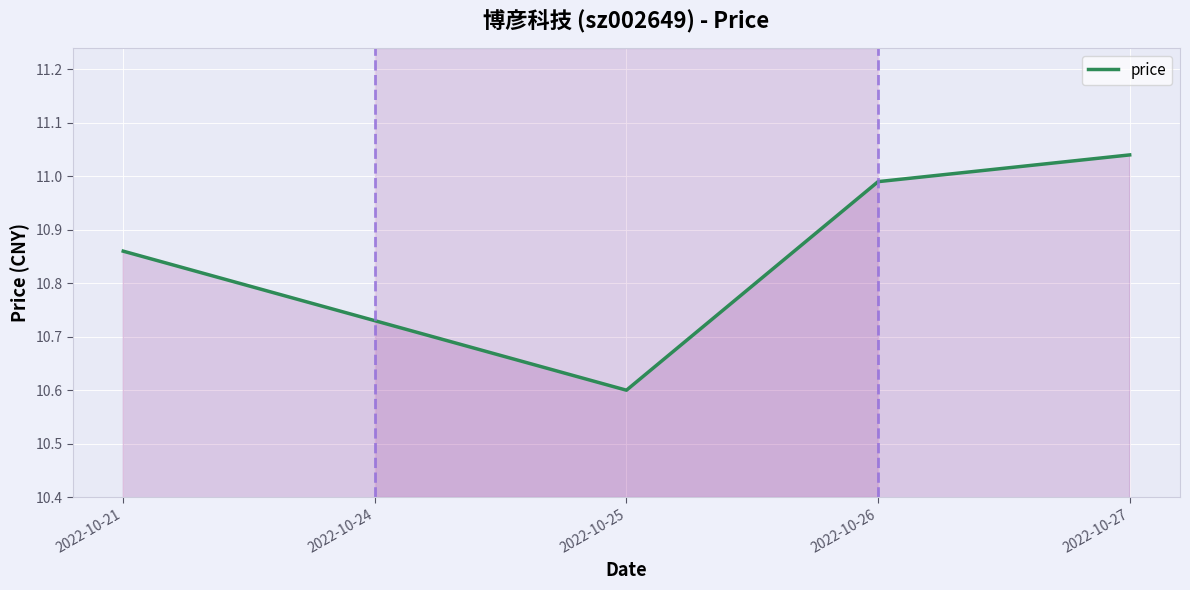

Count the number of data series in this chart.

1